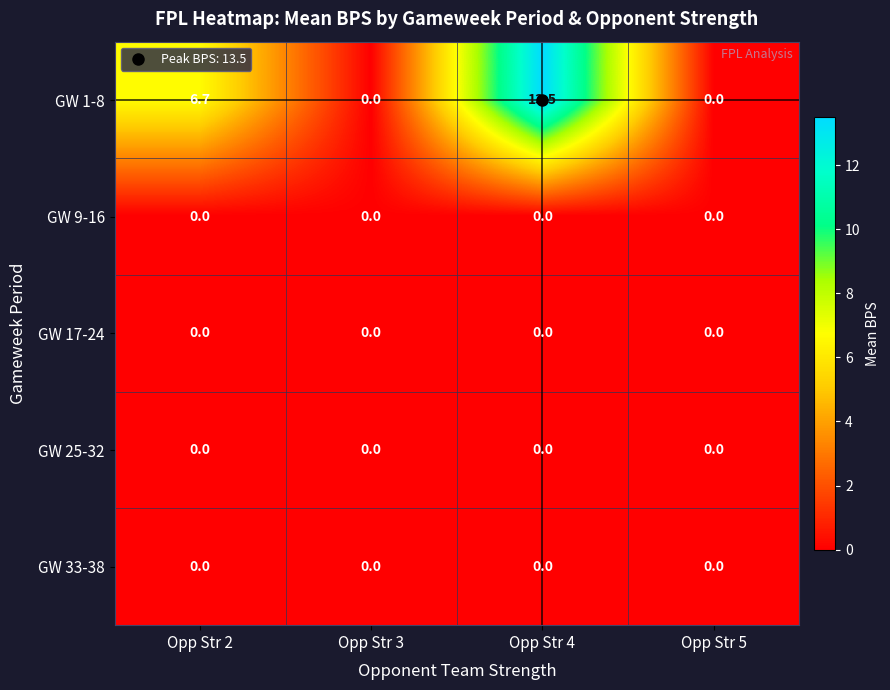

At which category is the sum across all series the highest?

Opp Str 4